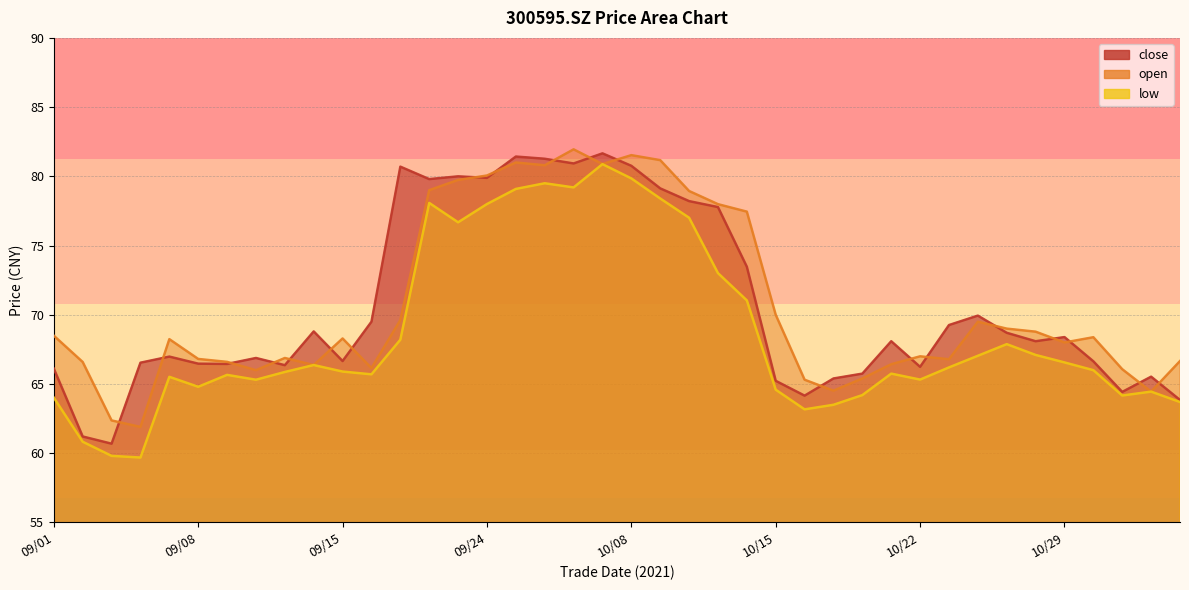

True or false: open has a value of 113.5 at 11/04.

False